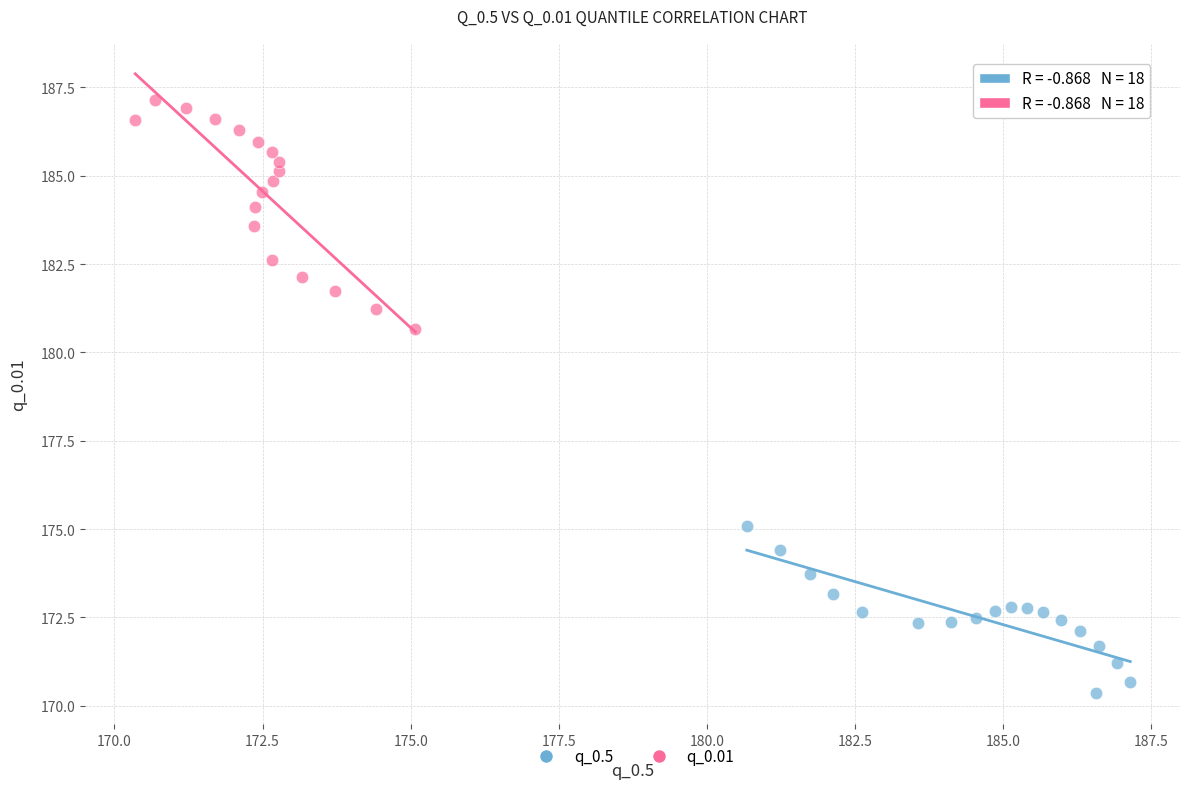

Which series reaches the minimum Y coordinate?

q_0.5